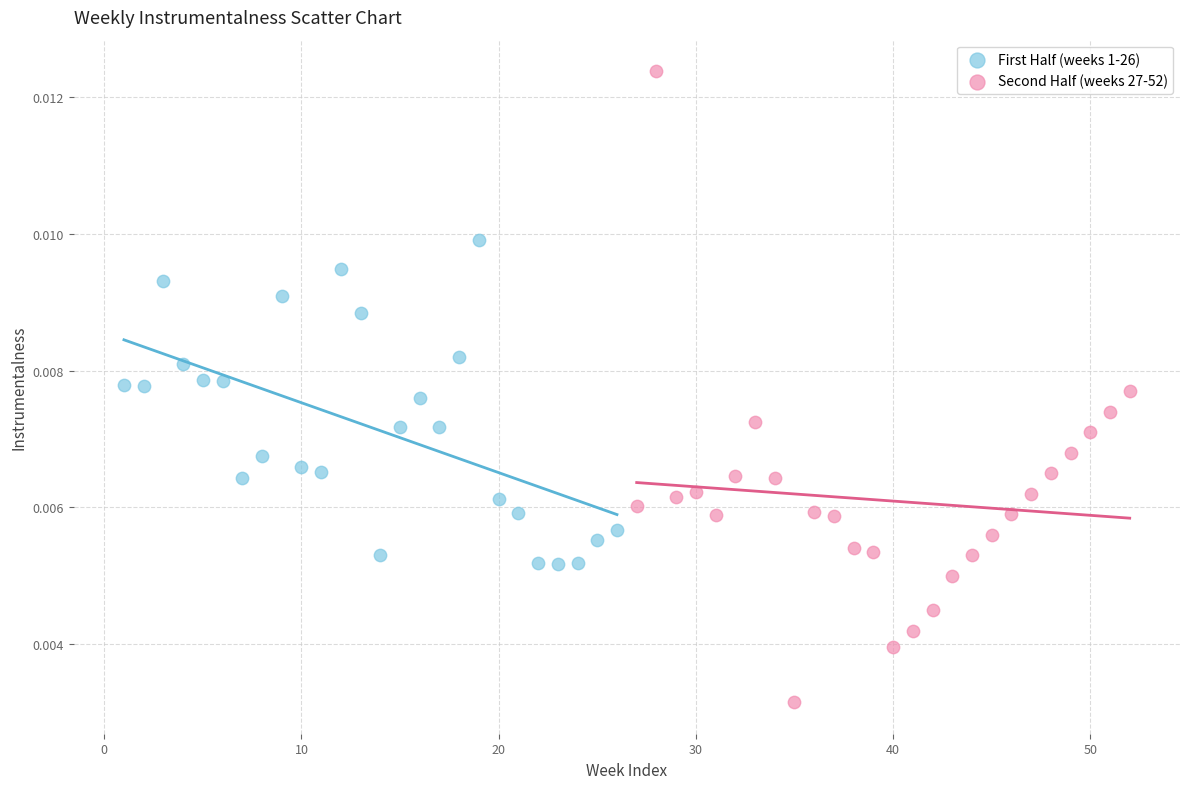

What are all the series names shown in the legend?

First Half (weeks 1-26), Second Half (weeks 27-52)